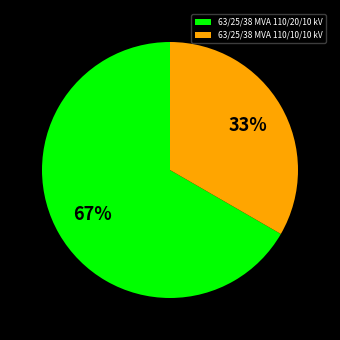

Is the sum of 63/25/38 MVA 110/20/10 kV and 63/25/38 MVA 110/10/10 kV greater than half?

Yes